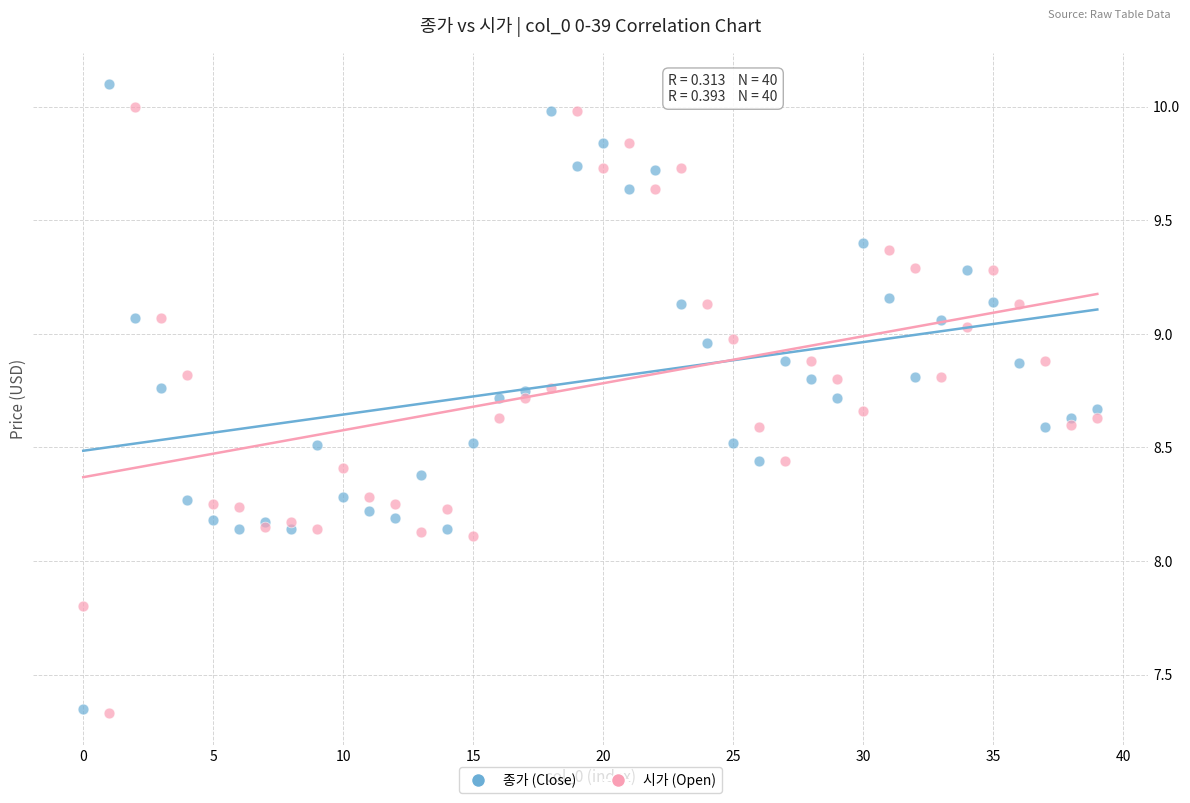

Which series reaches the maximum Y coordinate?

종가 (Close)